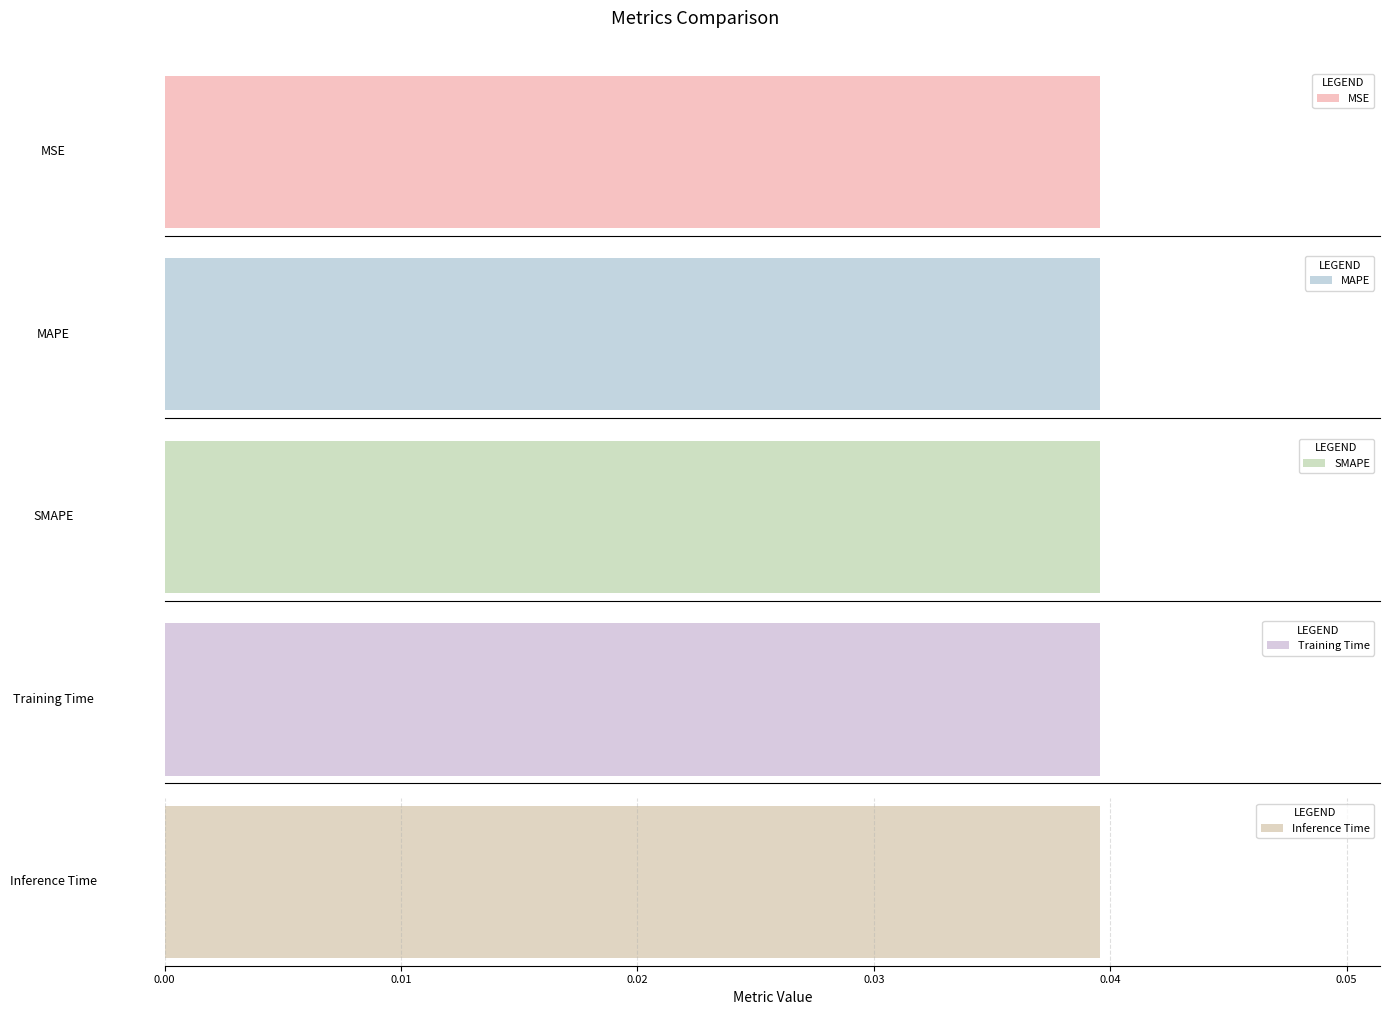

What is the label of the 5th bar from the right?

MSE